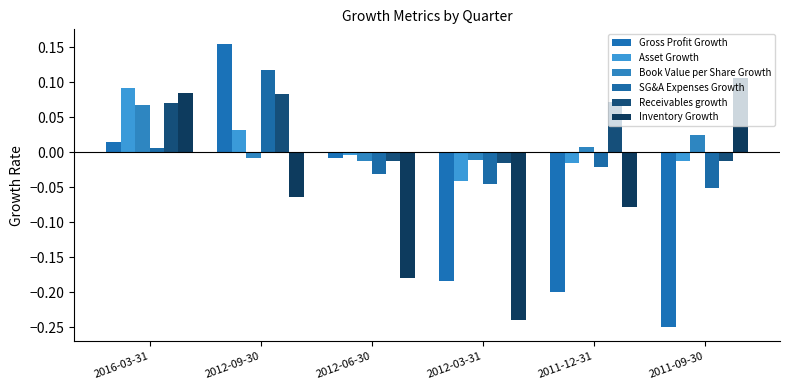

True or false: SG&A Expenses Growth has a value of 0.1 at 2012-09-30.

True